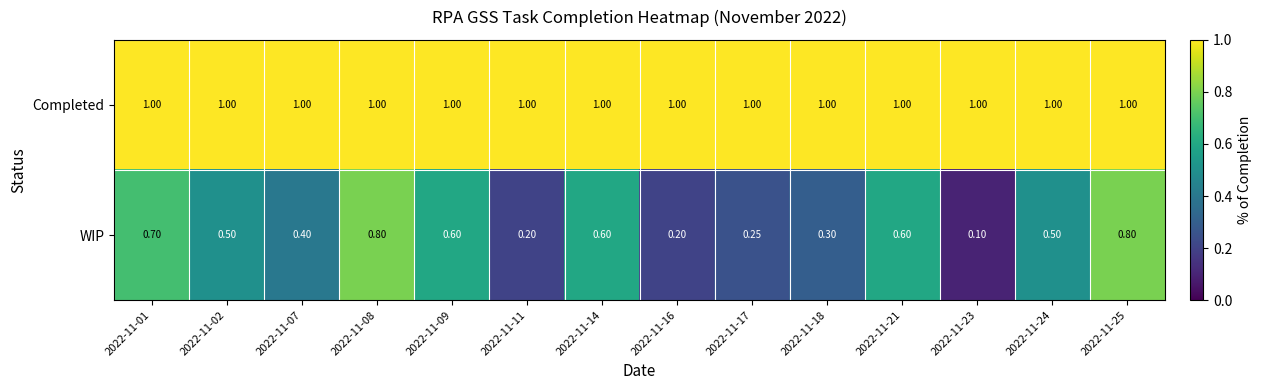

Which series has the largest range (max minus min)?

WIP